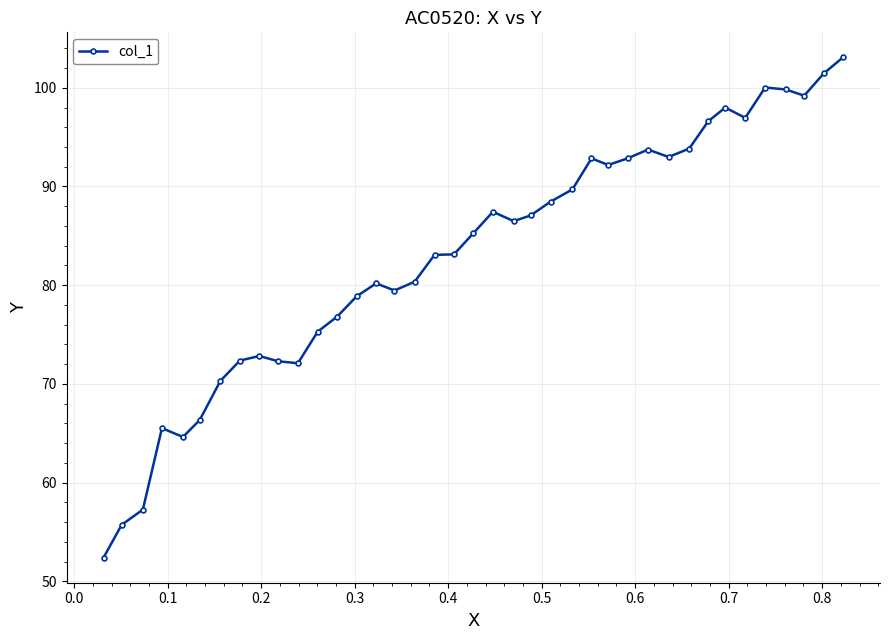

What is the minimum value shown in the chart?

52.4